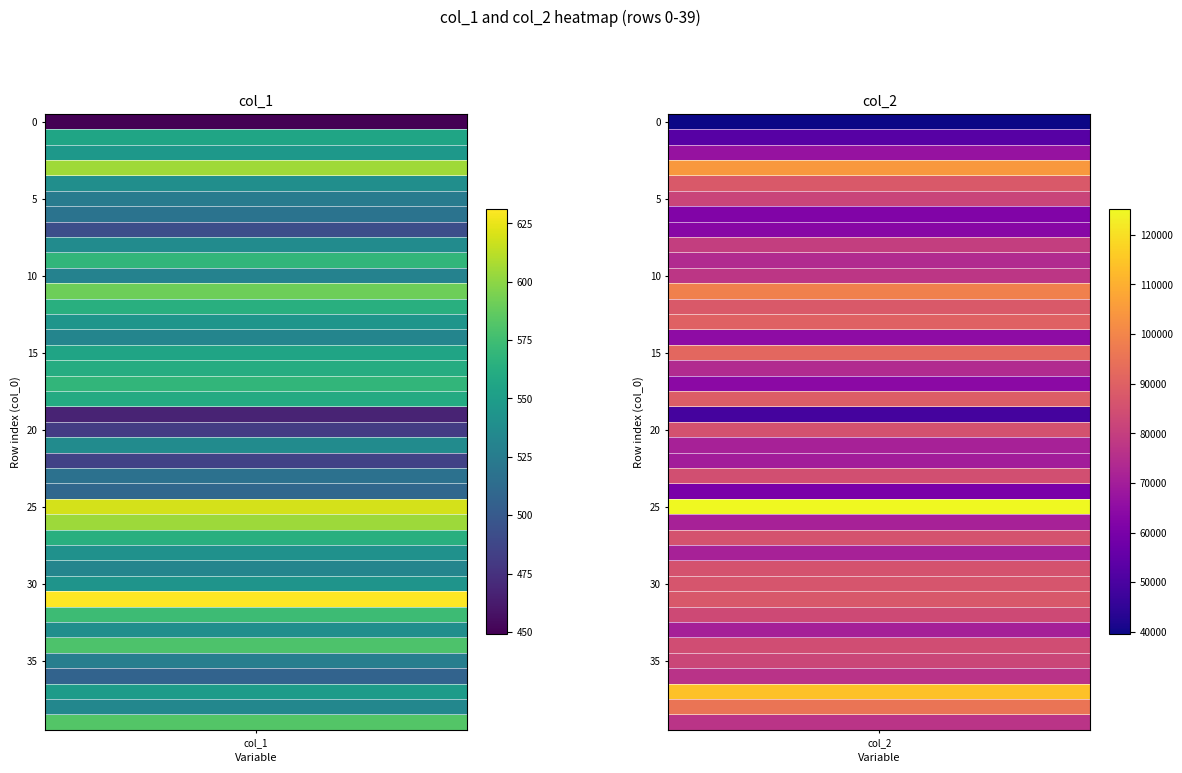

Reading right to left, transcribe all the data shown in this chart.

0: 569	537	493	518	525	539	605	546	556	449
1: 467	560	569	562	555	532	544	564	591	530
2: 532	541	564	604	619	510	517	485	537	481
3: 582	533	549	507	527	580	539	574	631	543
4: 74176	79700	63443	61880	81874	87690	104535	66803	52782	39528
5: 49112	88979	63987	74159	91828	64830	90149	87712	98428	77336
6: 85885	71230	85907	71228	125107	60072	84932	69809	71050	85406
7: 76649	95360	113767	76450	82229	84243	70878	83155	87587	86340